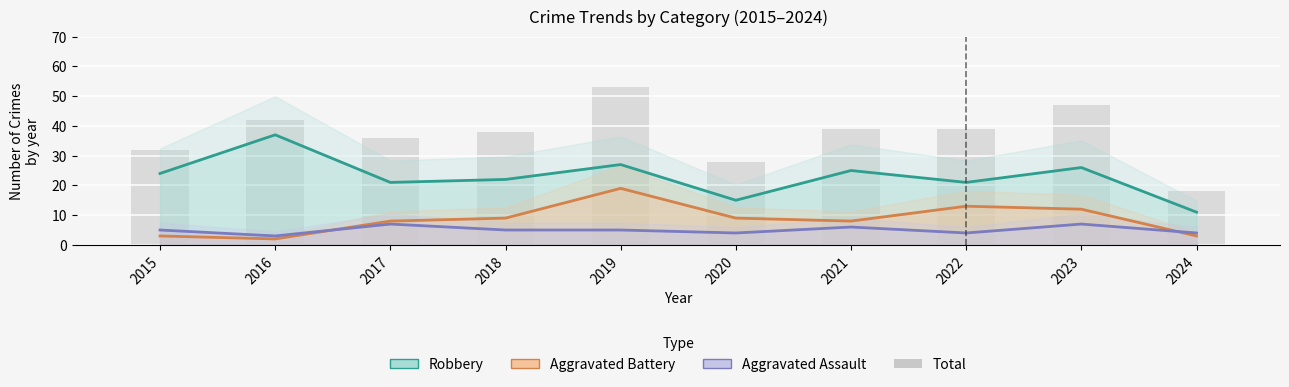

What is the difference between the maximum and second lowest values?

25